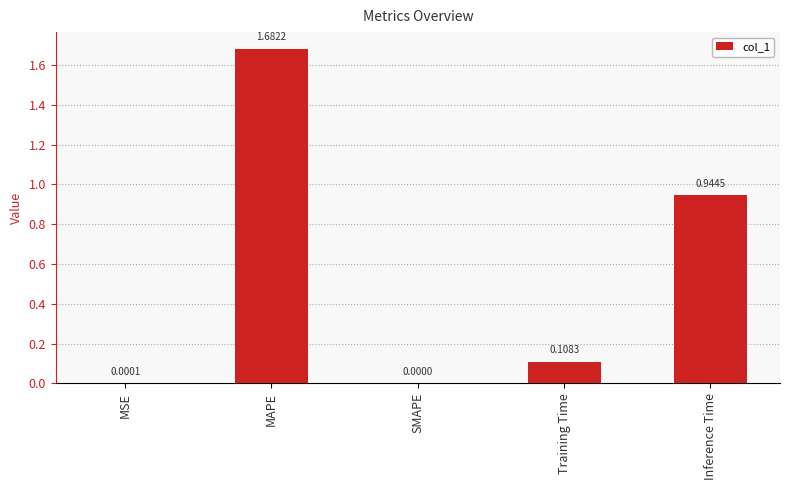

Which has a higher value, MSE or Training Time?

Training Time